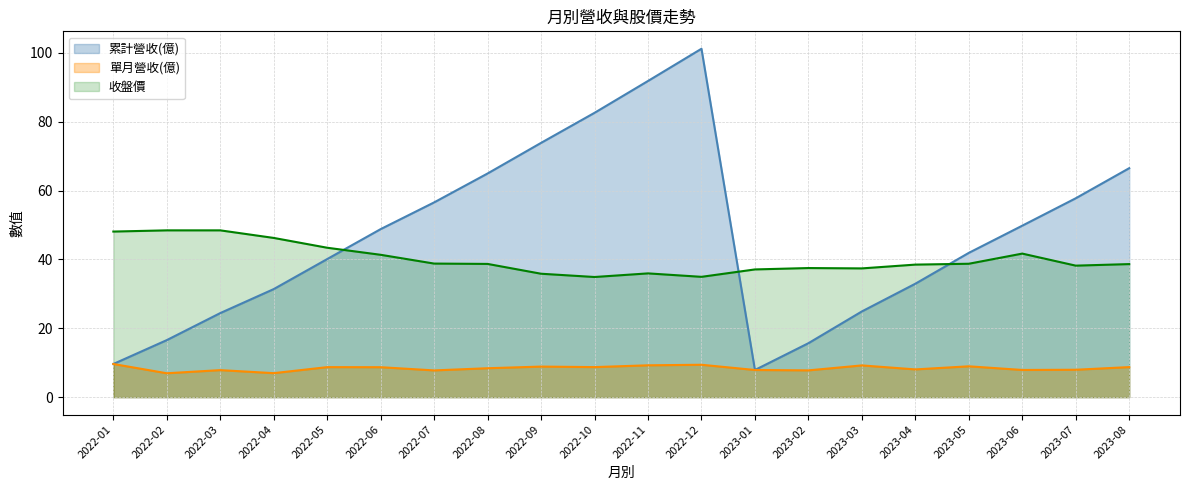

Where is 累計營收(億) nearest to the value 54?

2022-07